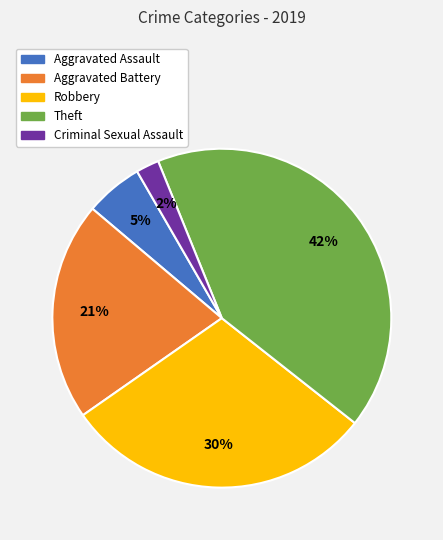

Is there a majority slice in this chart?

No